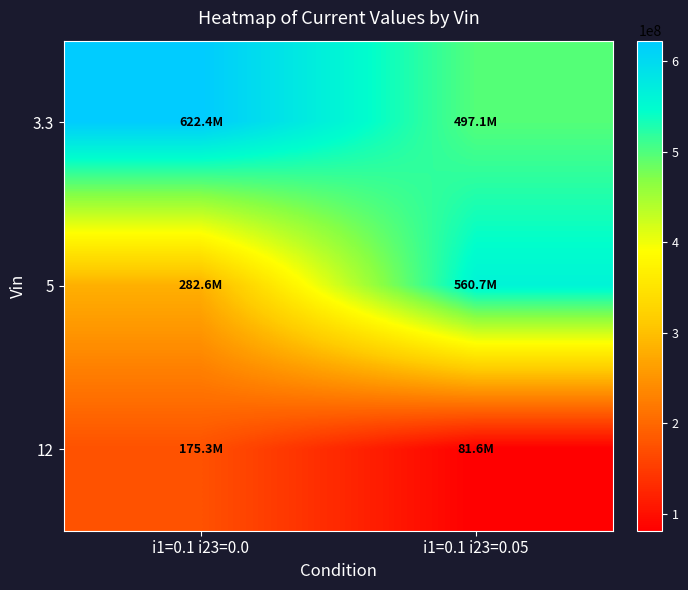

Reading left to right, what are all the values shown in this chart?

3.3: i1=0.1 i23=0.0=622396535.2	i1=0.1 i23=0.05=497068082.3
5: i1=0.1 i23=0.0=282592539.5	i1=0.1 i23=0.05=560678989.9
12: i1=0.1 i23=0.0=175272349.0	i1=0.1 i23=0.05=81589070.0